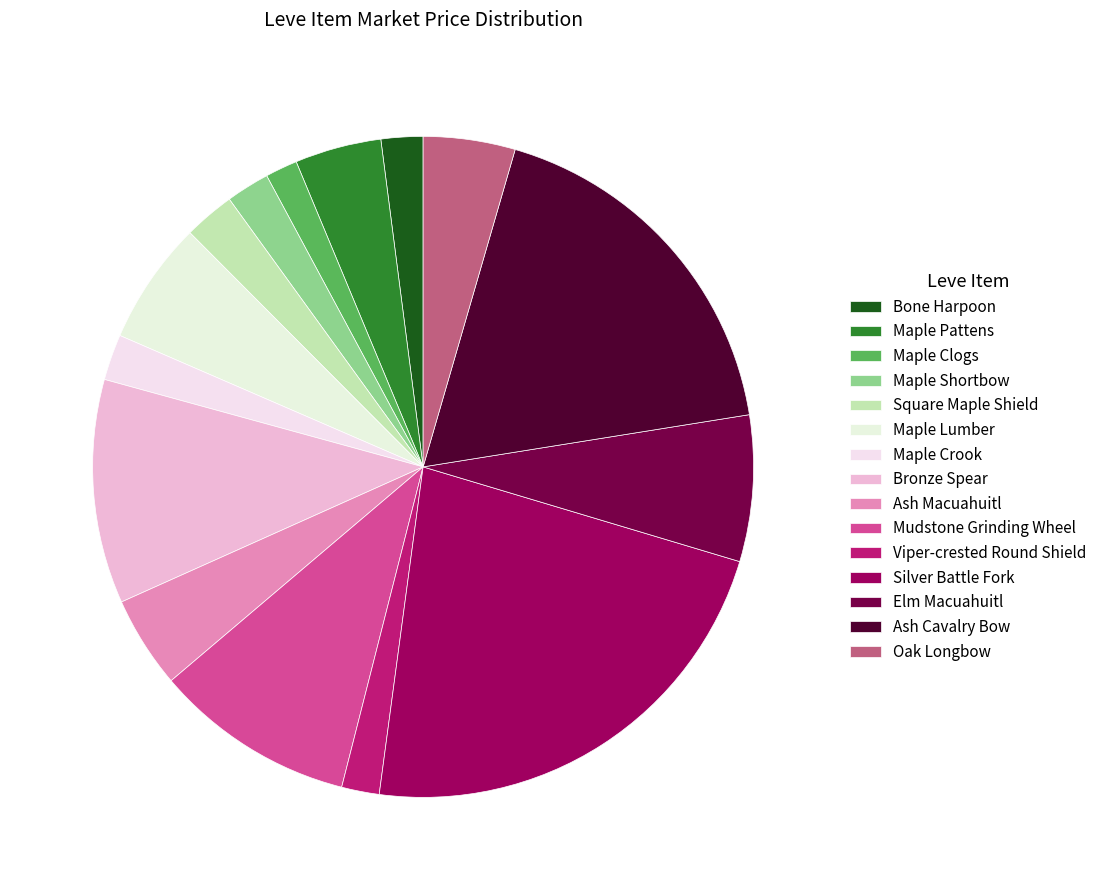

Count the number of slices in the pie.

15